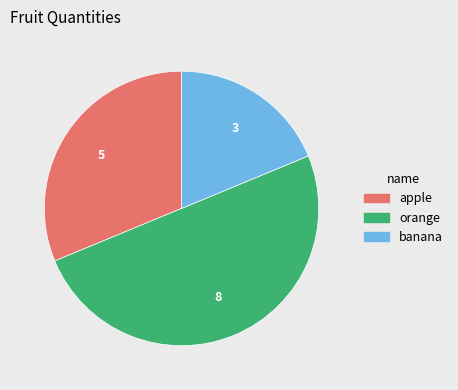

Do apple and orange together represent more than half of the pie?

Yes